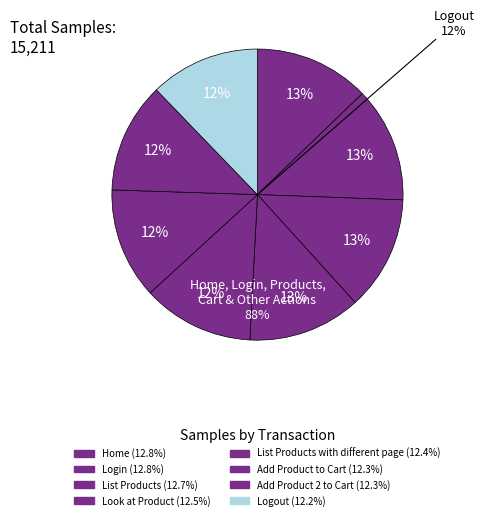

How many slices are in this pie chart?

8